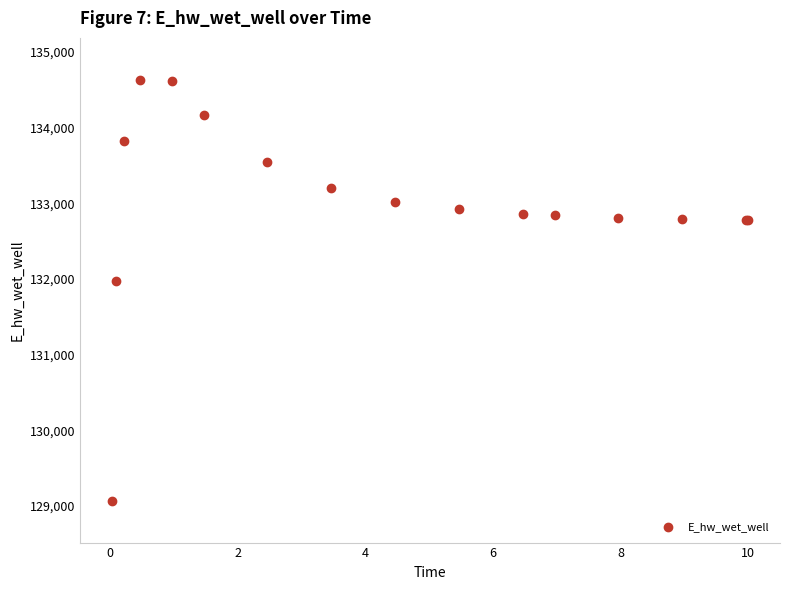

What is the smallest value displayed?

129071.3